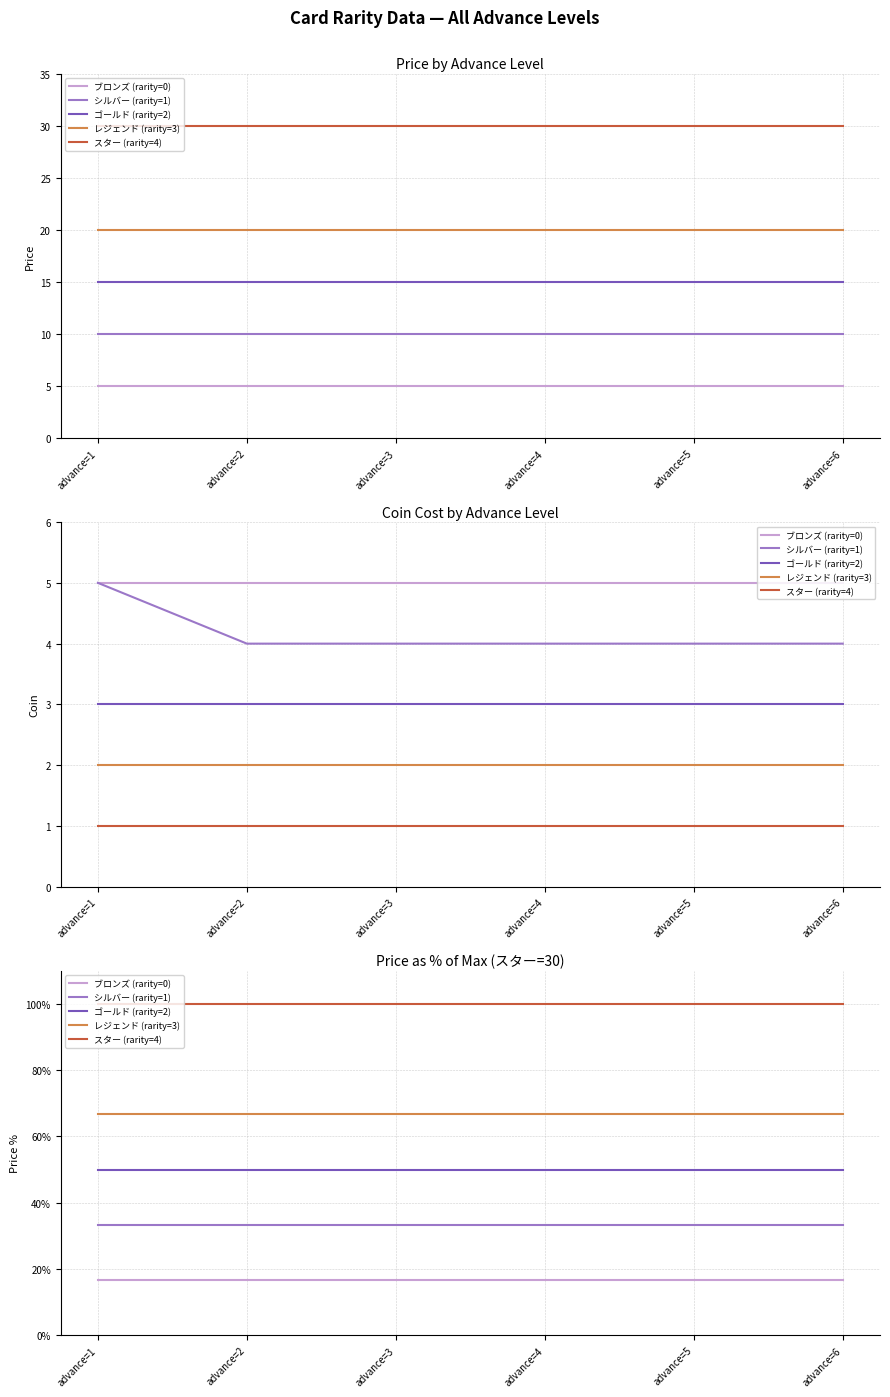

At which category does the chart reach its peak across all series?

advance=1